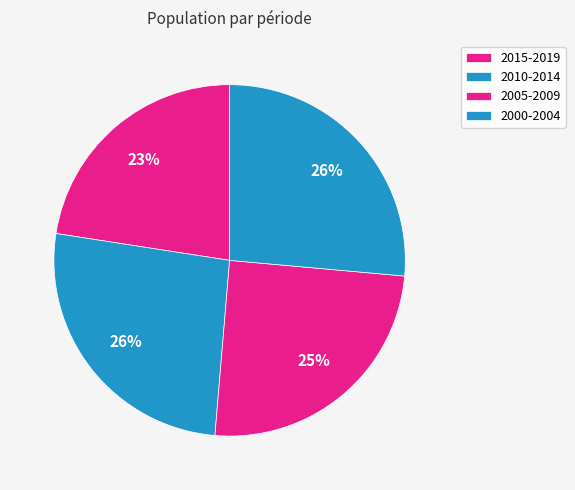

Do 2010-2014 and 2005-2009 together represent more than half of the pie?

Yes